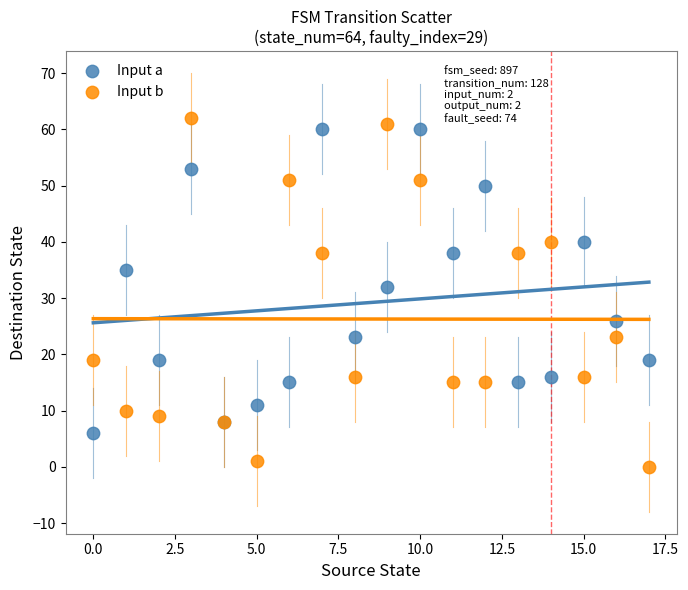

In the Input a series, what Y value is closest to 33?

32